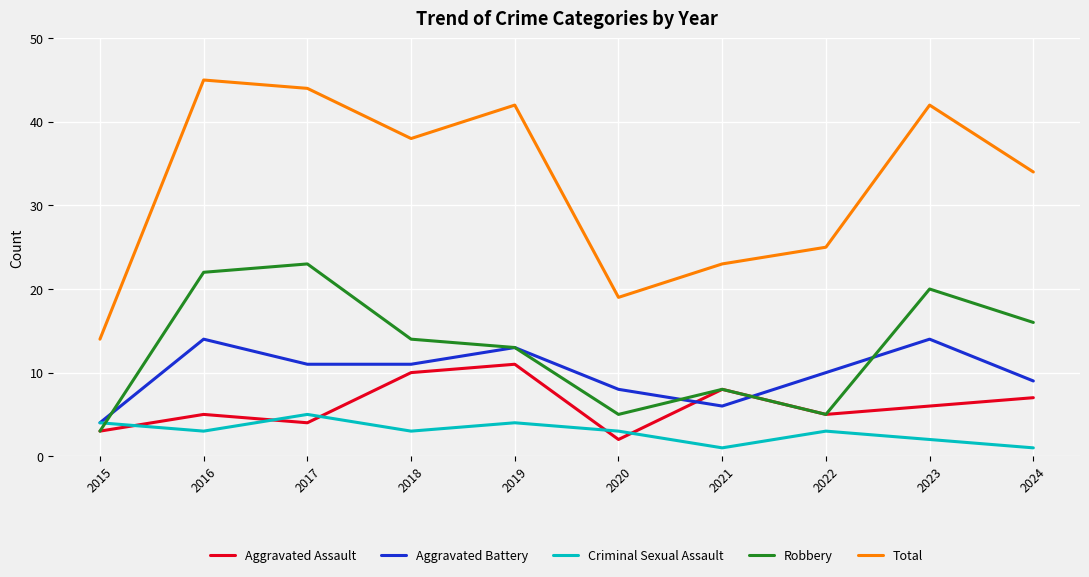

The Aggravated Assault series shows 4 at 2017. True or false?

True